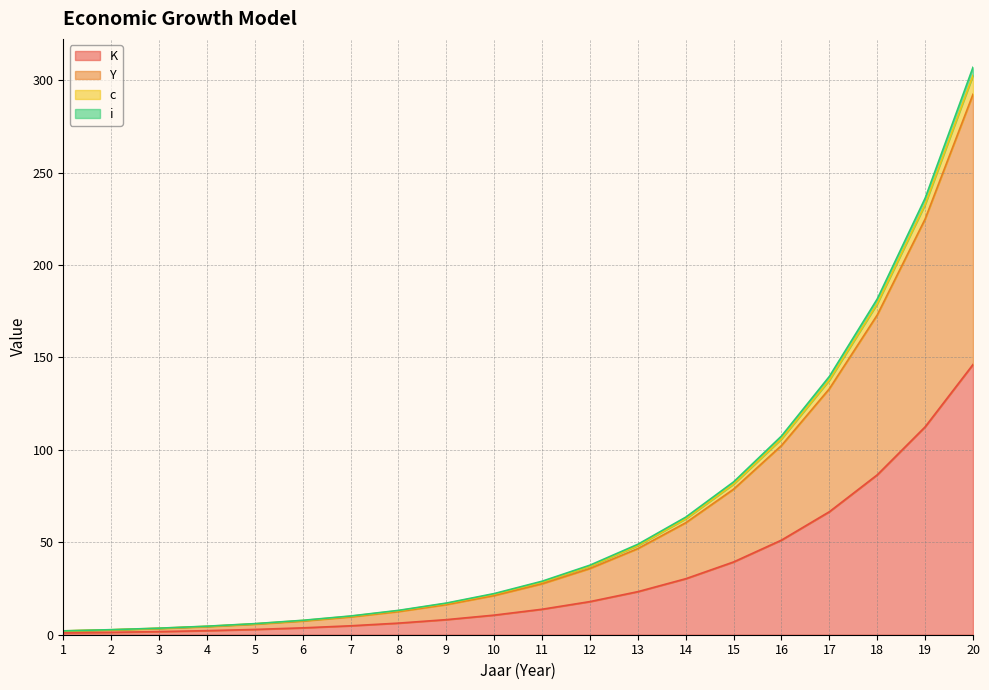

What is the total value across all series at 13?

167.0